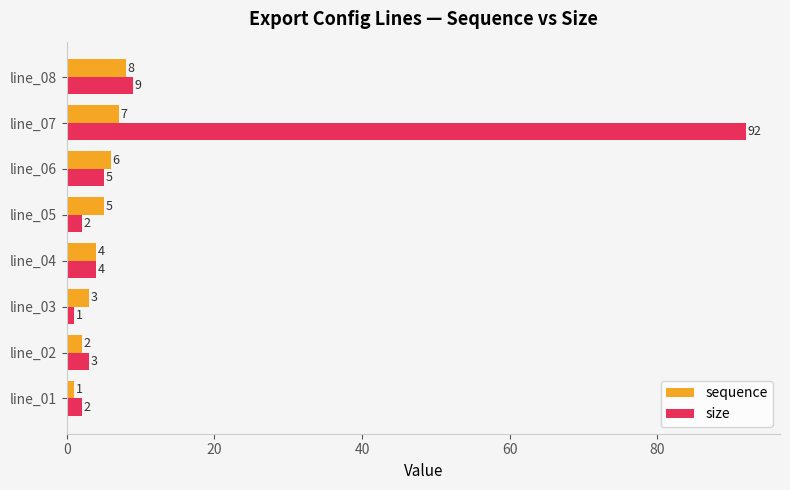

At which label does size reach its peak?

line_07